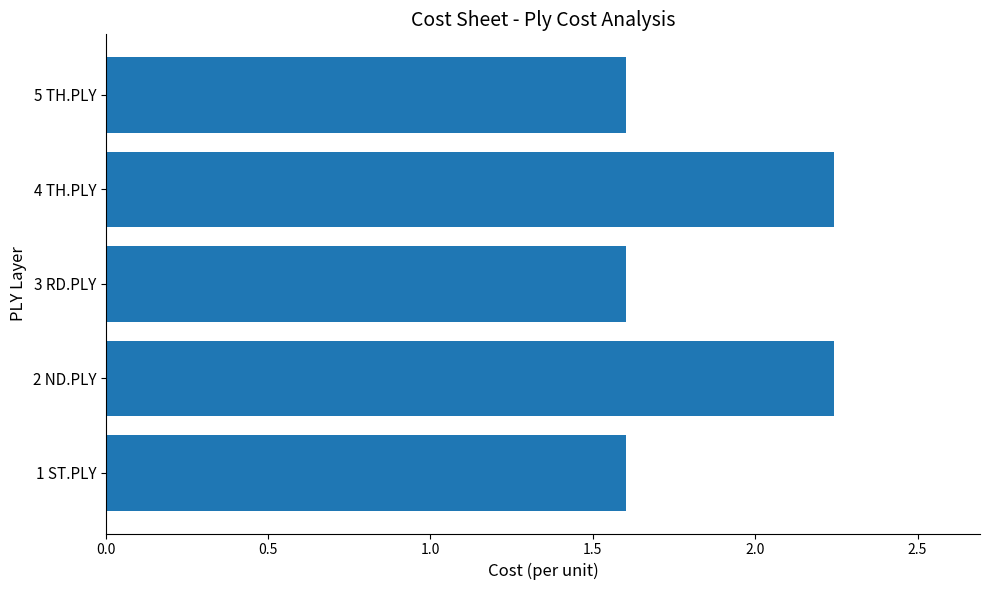

True or false: the data shows 2.2 at 3 RD.PLY.

False